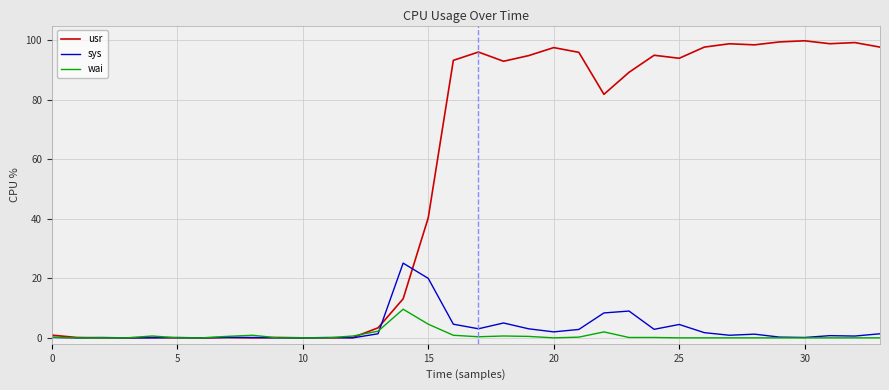

Which series has the widest spread of values?

usr